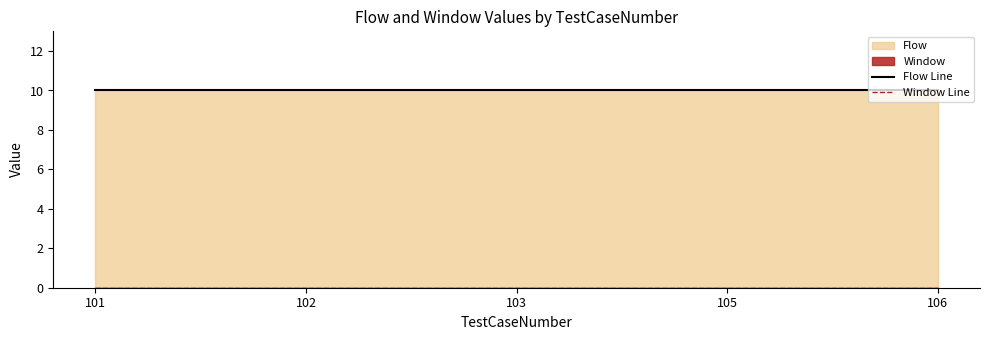

At how many categories does at least one series exceed 2?

5